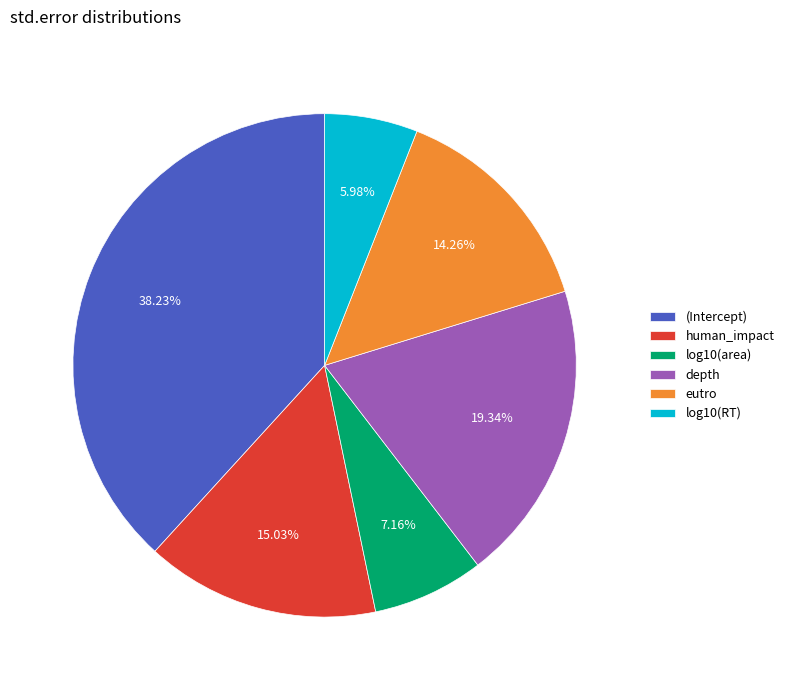

How much of the chart is everything except (Intercept)?

61.8%